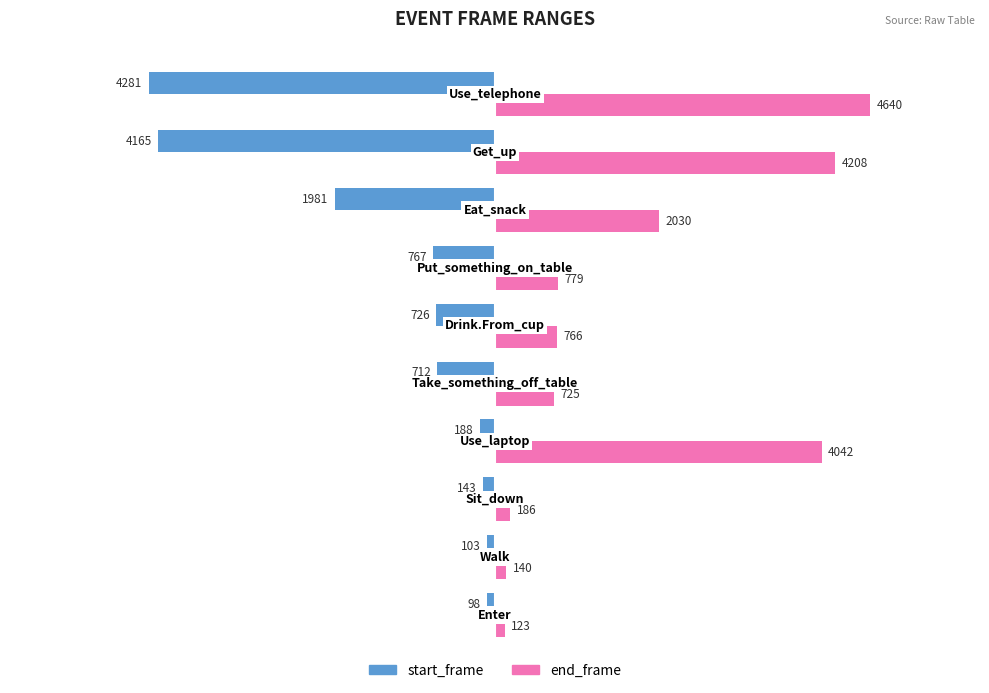

At how many categories does at least one series exceed 1926?

4